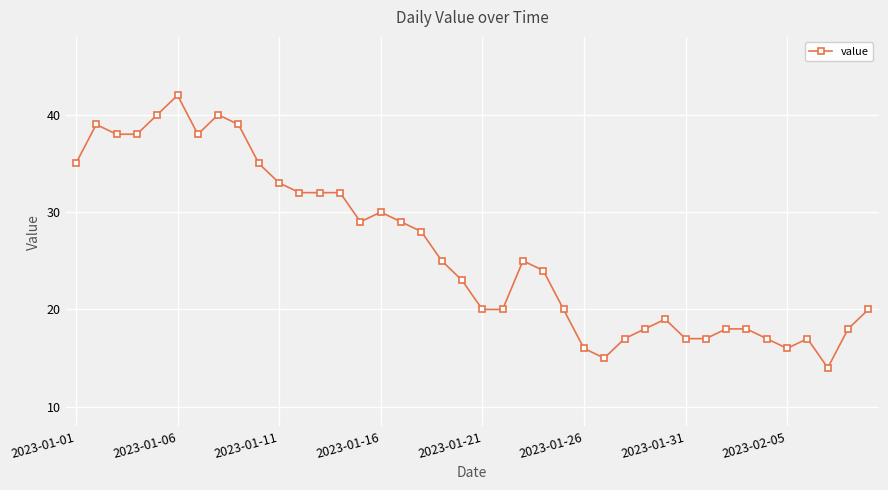

What is the smallest value displayed?

14